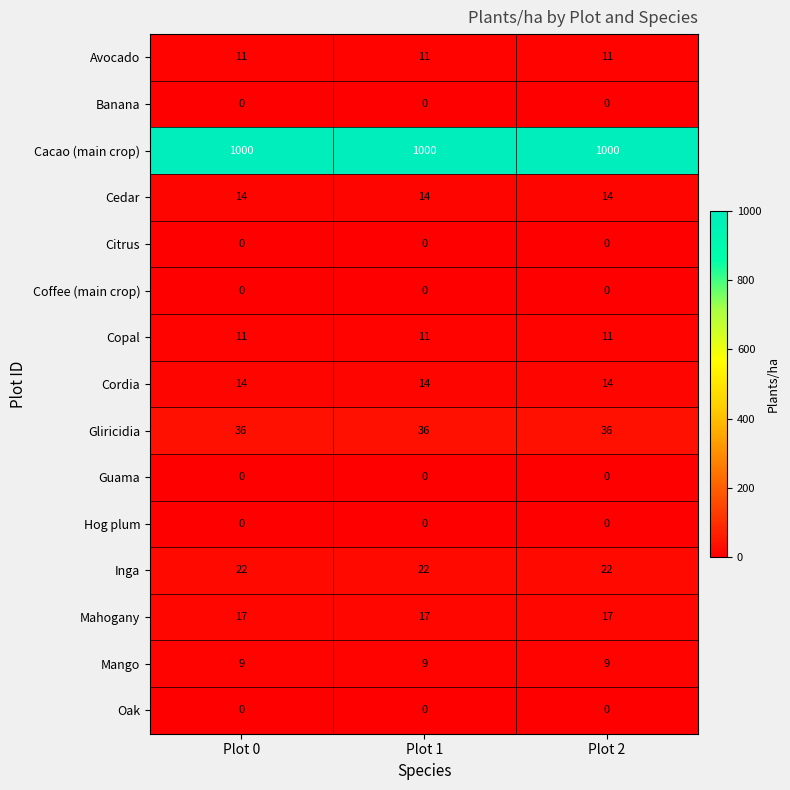

What is the average value of the Mango series?

9